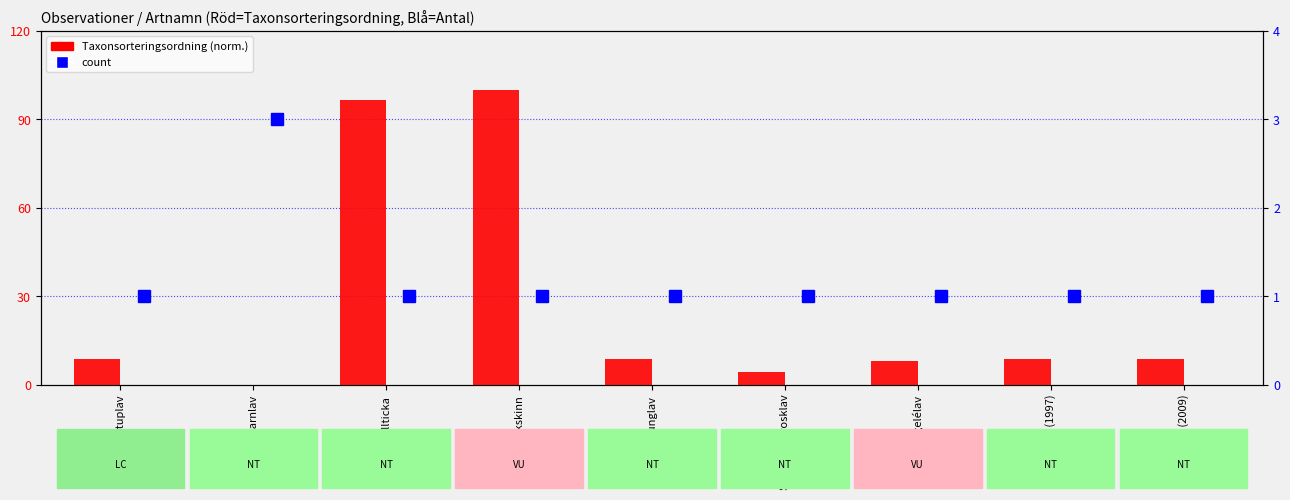

Read the count value at Aspgelélav.

1.0